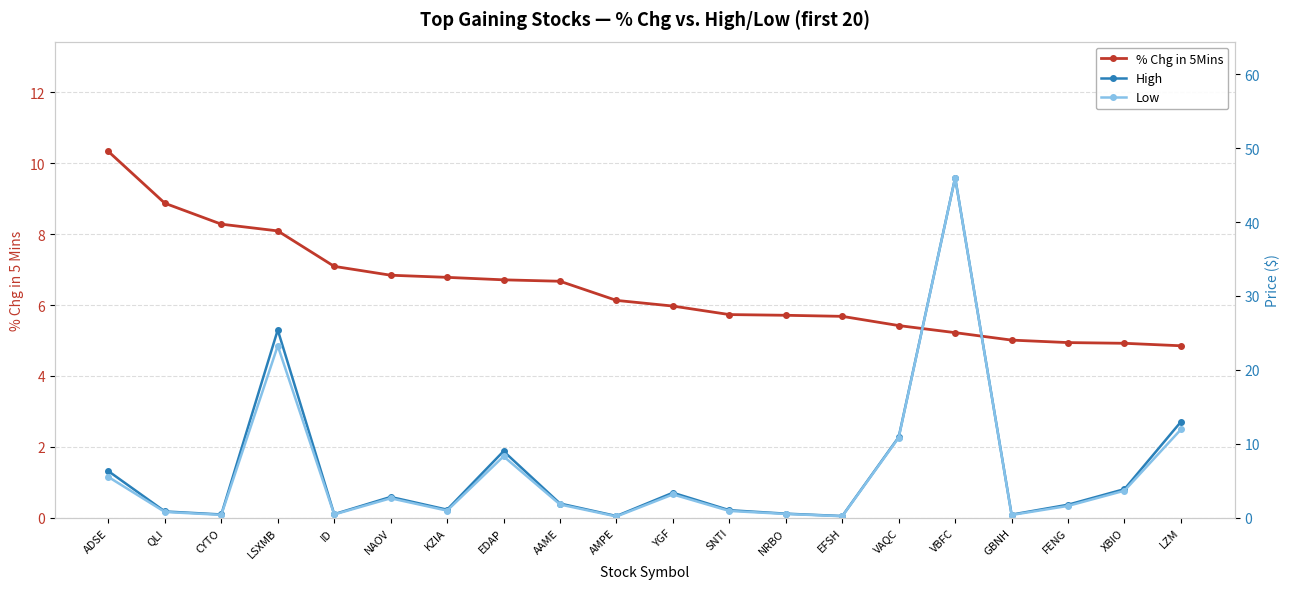

True or false: % Chg in 5Mins has a value of 16.6 at ADSE.

False